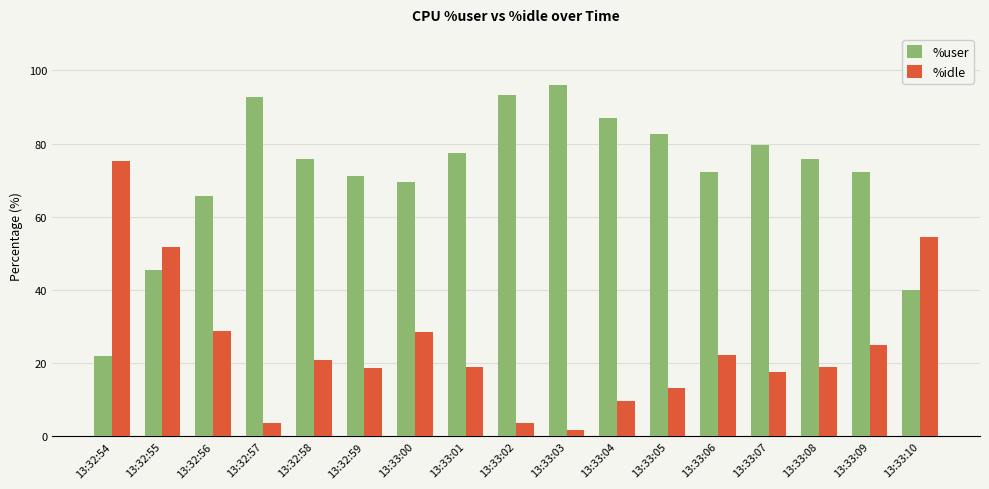

What is the maximum value shown in the chart?

96.0